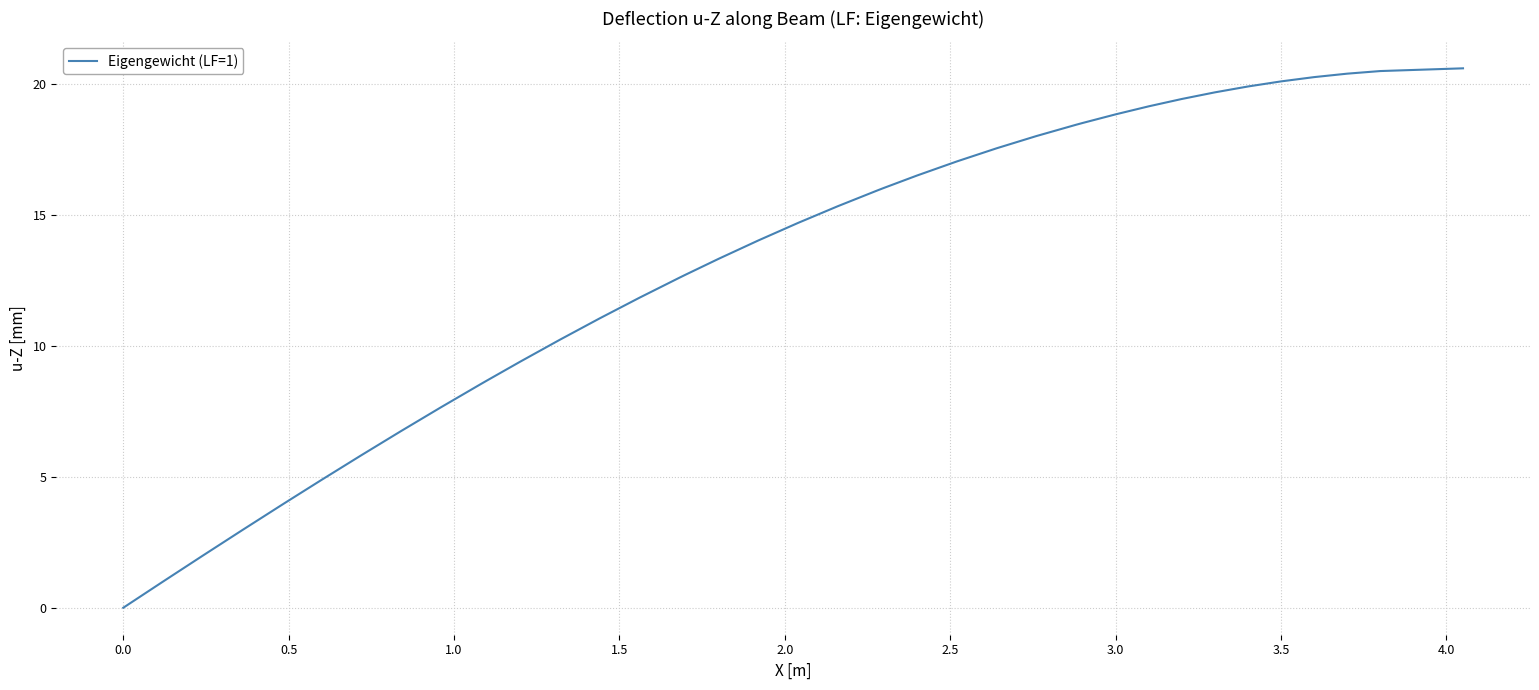

What is the difference between the maximum and minimum values?

20.6